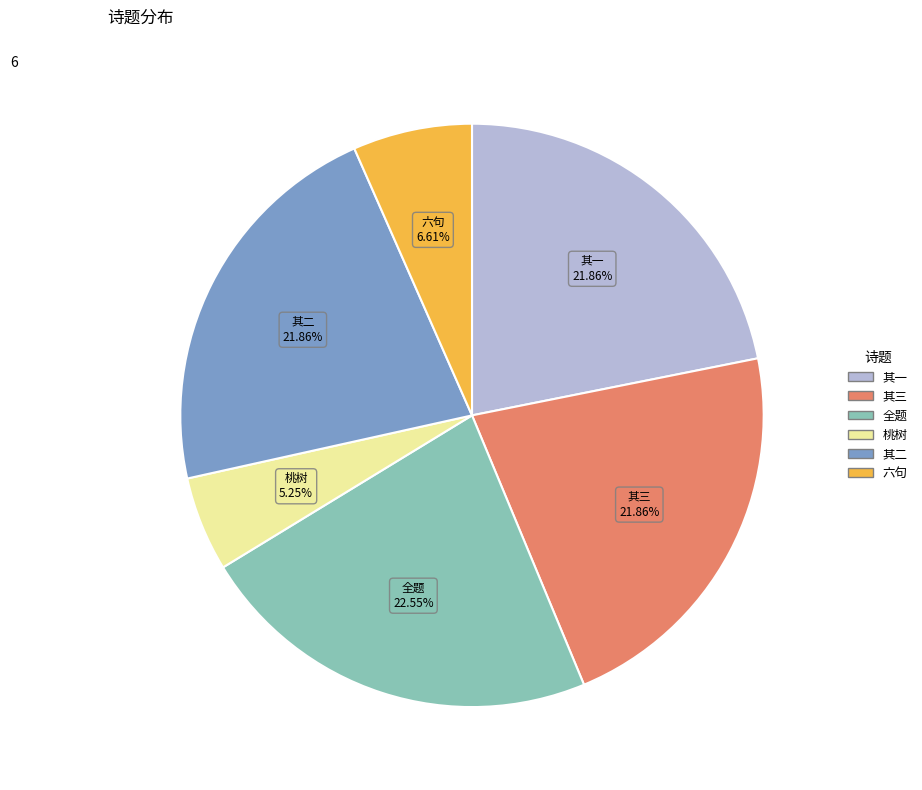

Count the number of slices in the pie.

6